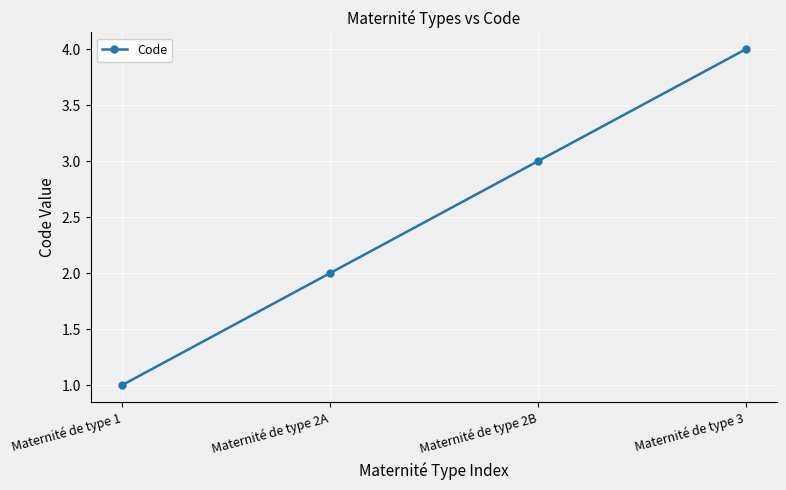

Is it true that the value at Maternité de type 3 is 1?

False